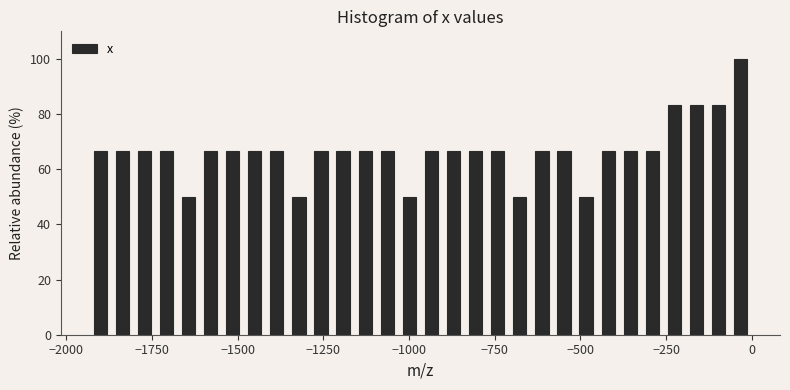

Read against the x-axis, roughly where is the centre of the tallest bar?

-50